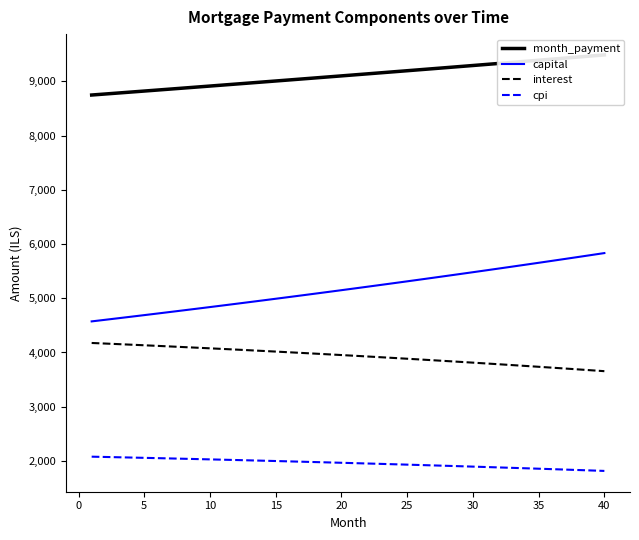

True or false: interest and capital intersect in this chart.

False